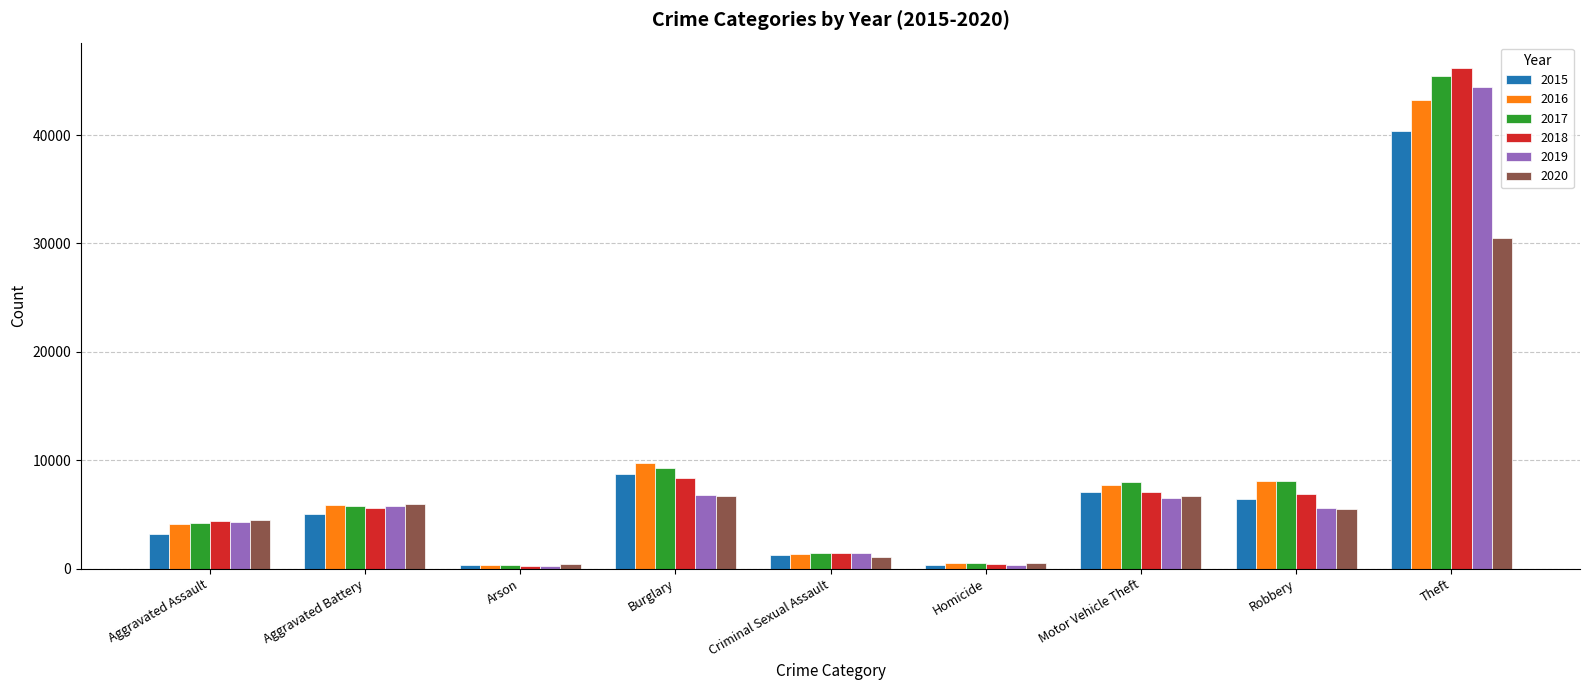

What is the minimum value for 2016?

376